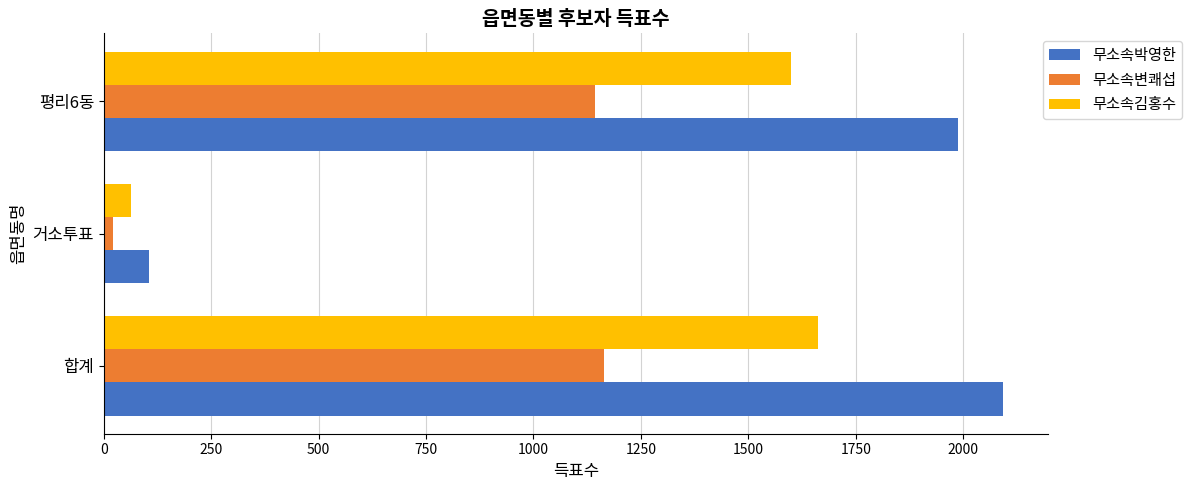

Is the value of 무소속변쾌섭 at 평리6동 greater than the value of 무소속김홍수 at 거소투표?

Yes